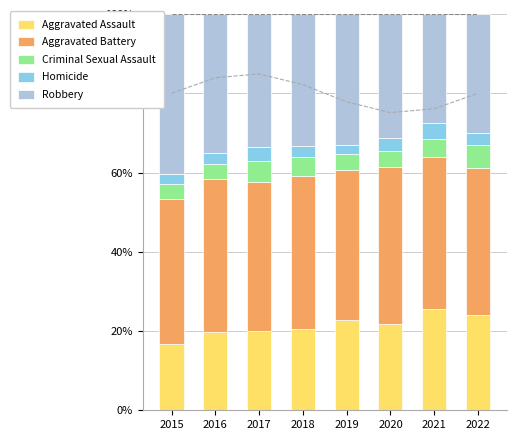

How many series are shown in this chart?

5